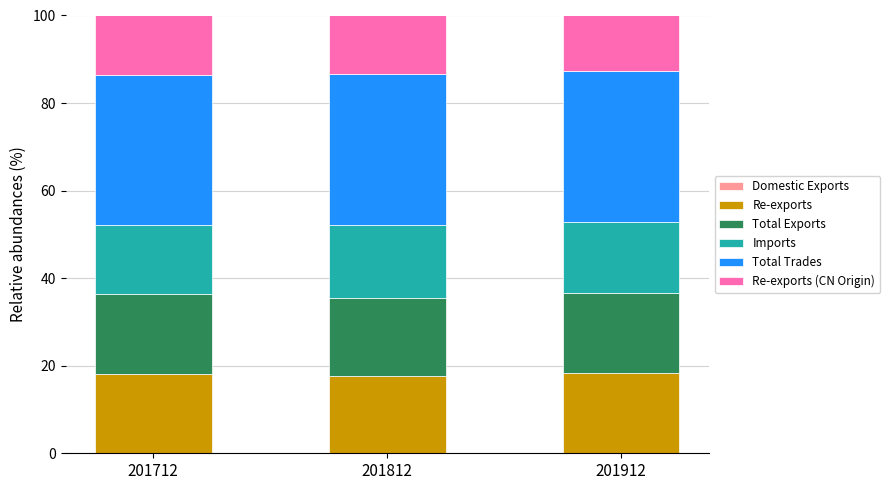

Where is Total Trades nearest to the value 34?

201712